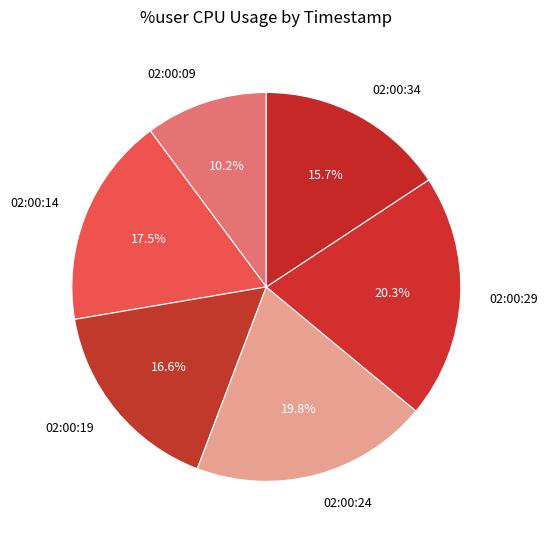

How many slices are in this pie chart?

6